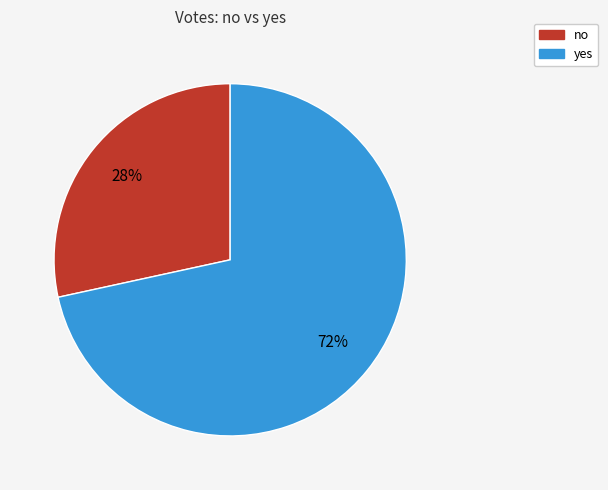

How many segments does this pie chart have?

2